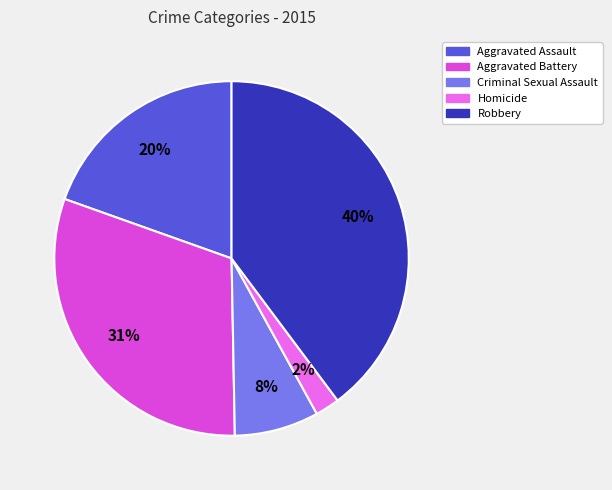

Which category has the smallest portion of the pie?

Homicide